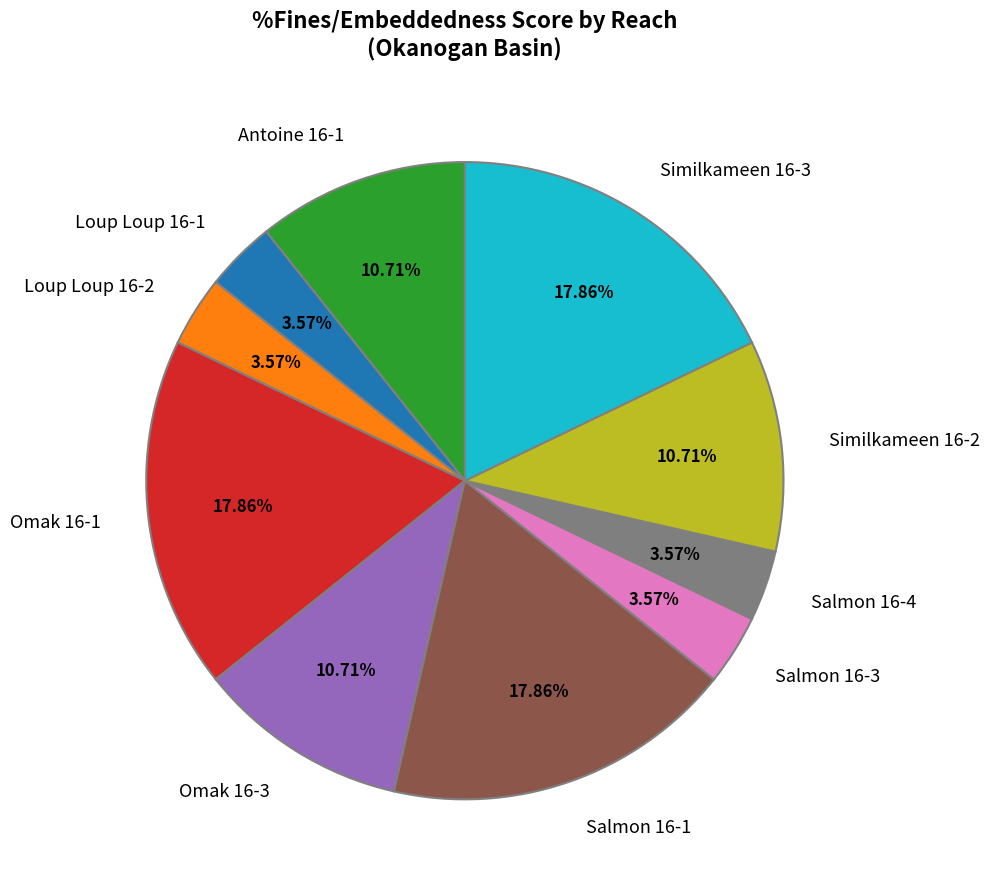

What percentage is the Omak 16-1 slice, to the nearest percent?

18%